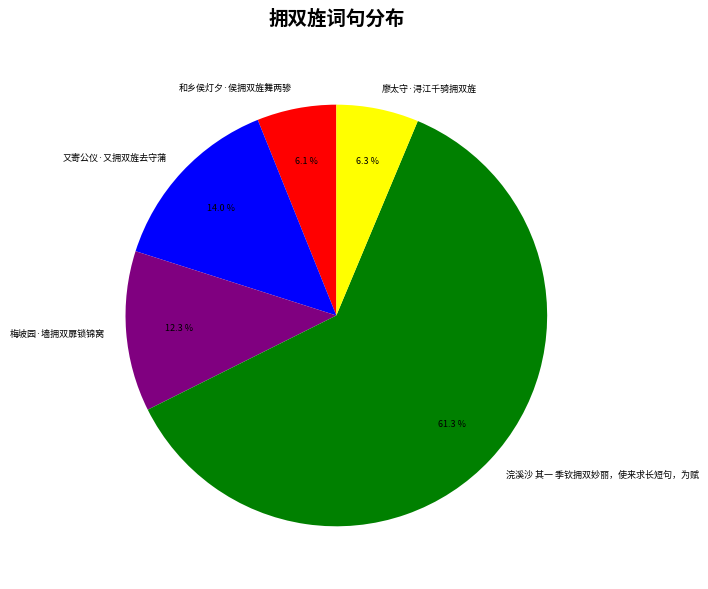

To the nearest percent, what percentage of the pie is 和乡侯灯夕·侯拥双旌舞两骖?

6%